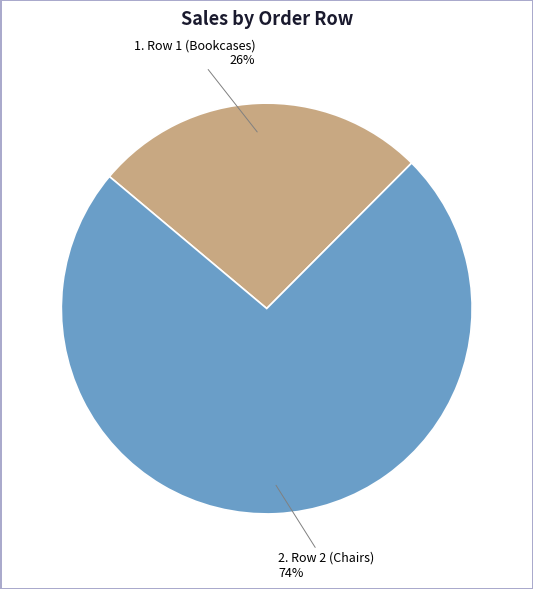

To the nearest percent, what is the average slice percentage?

50%